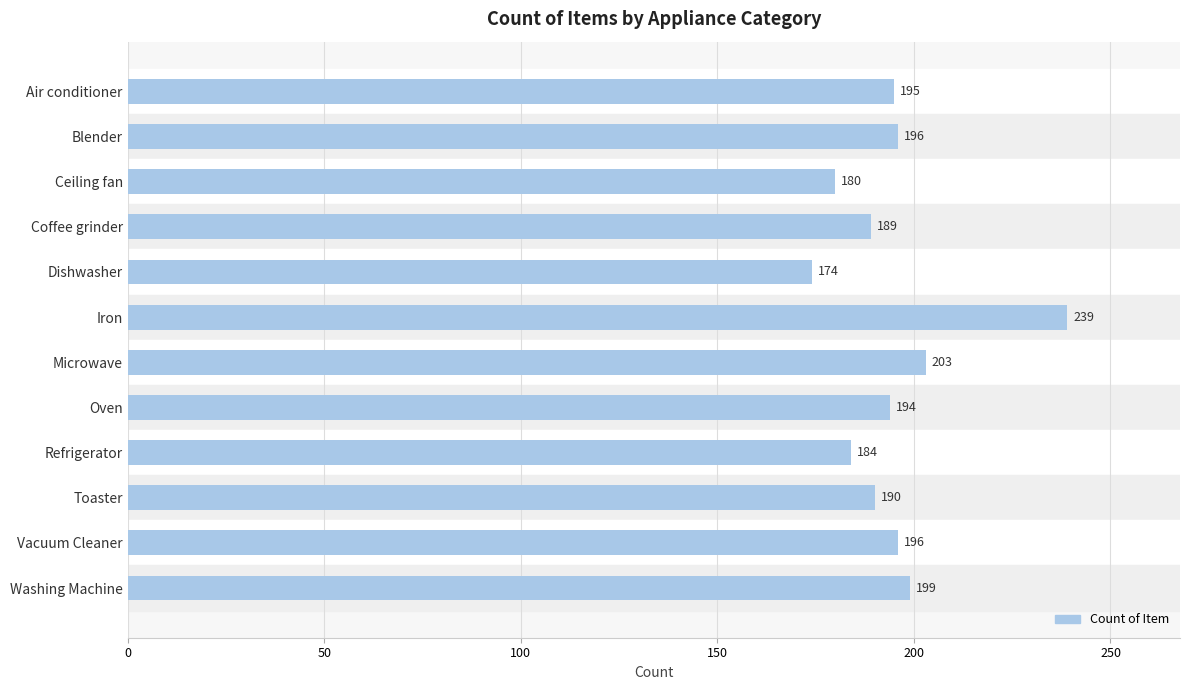

What is the value of the 10th bar from the top?

190